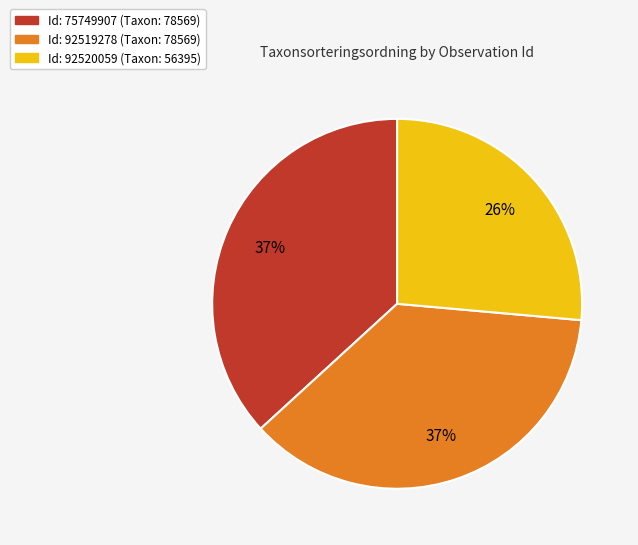

To the nearest percent, what is the average slice percentage?

33%